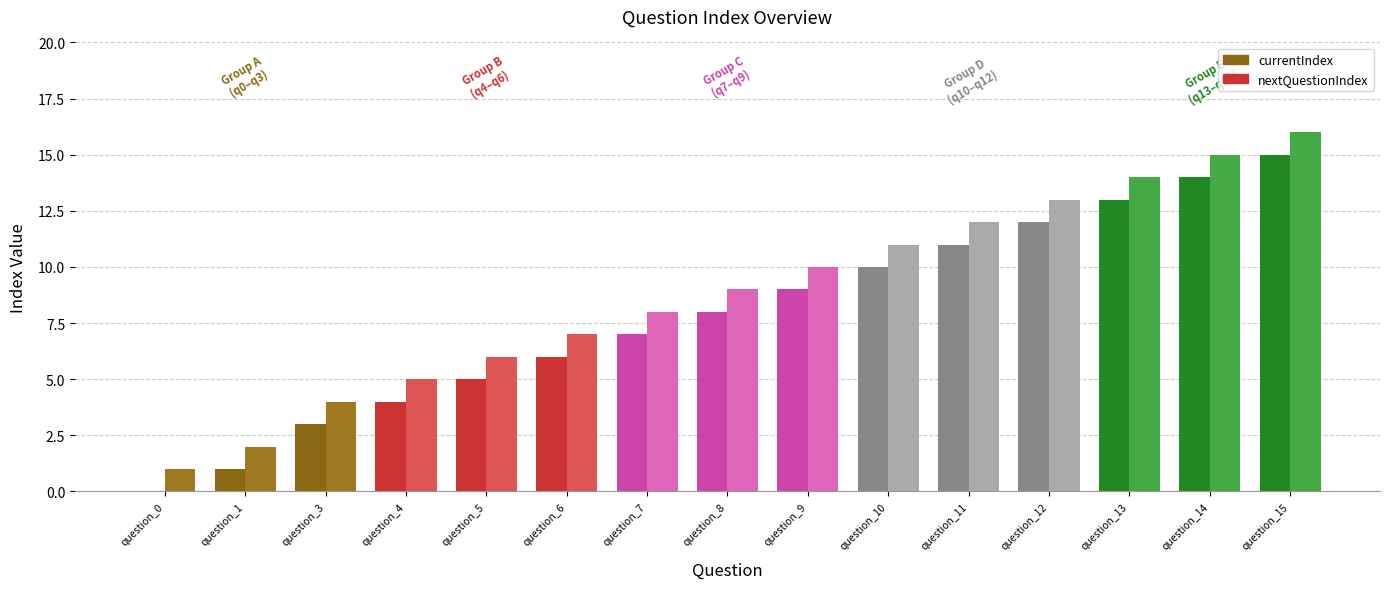

Reading left to right, extract all data points from this chart.

currentIndex: question_0=0	question_1=1	question_3=3	question_4=4	question_5=5	question_6=6	question_7=7	question_8=8	question_9=9	question_10=10	question_11=11	question_12=12	question_13=13	question_14=14	question_15=15
nextQuestionIndex: question_0=1	question_1=2	question_3=4	question_4=5	question_5=6	question_6=7	question_7=8	question_8=9	question_9=10	question_10=11	question_11=12	question_12=13	question_13=14	question_14=15	question_15=16